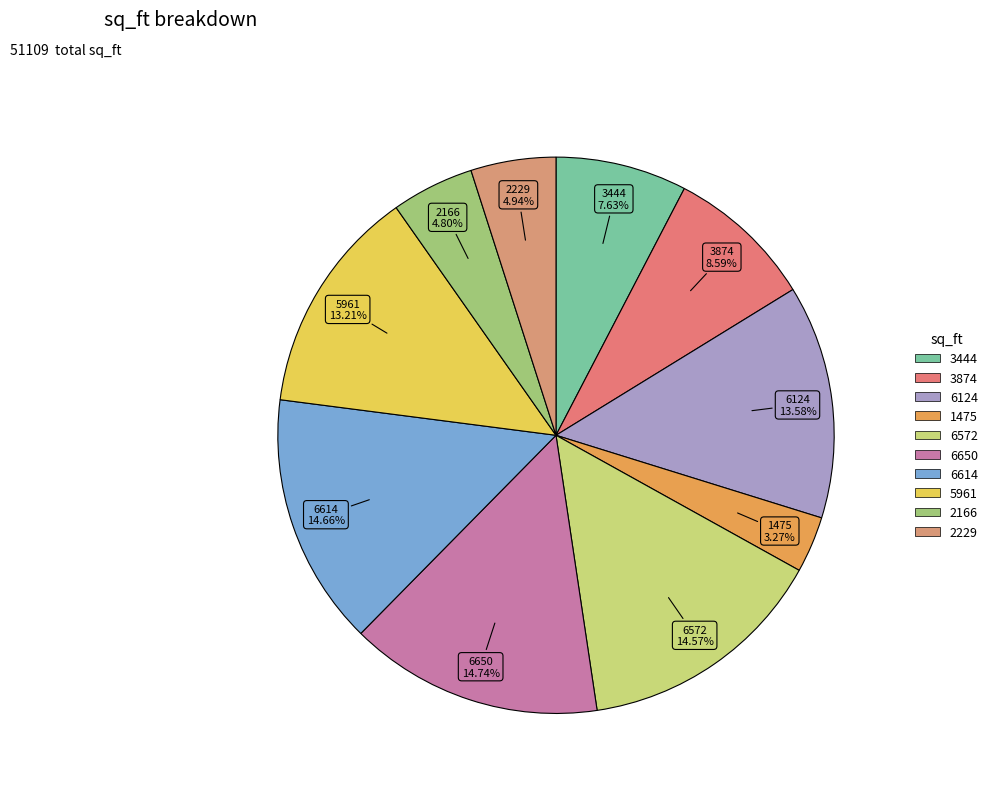

How many segments does this pie chart have?

10